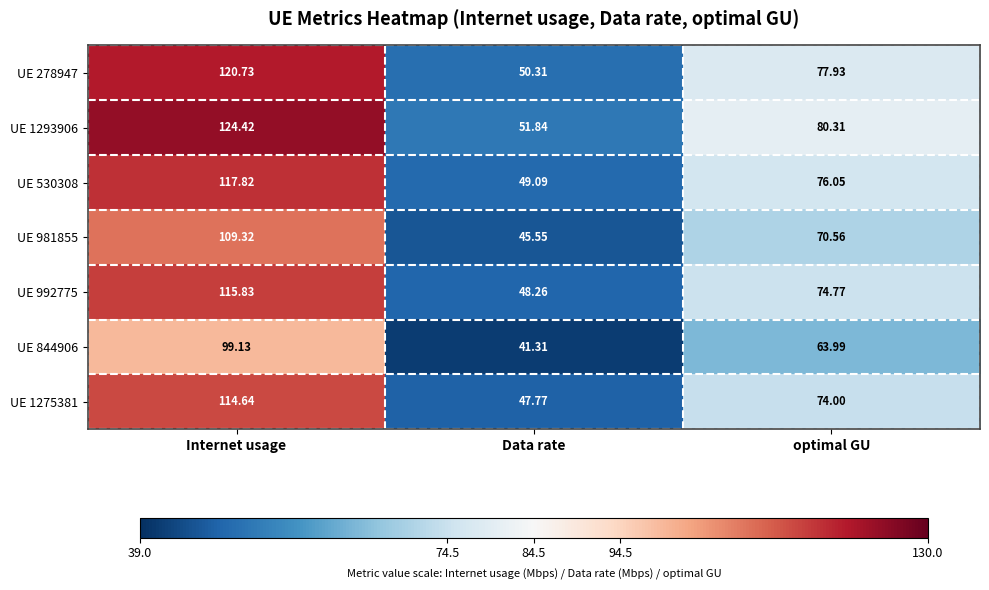

At which category is the sum across all series the highest?

Internet usage